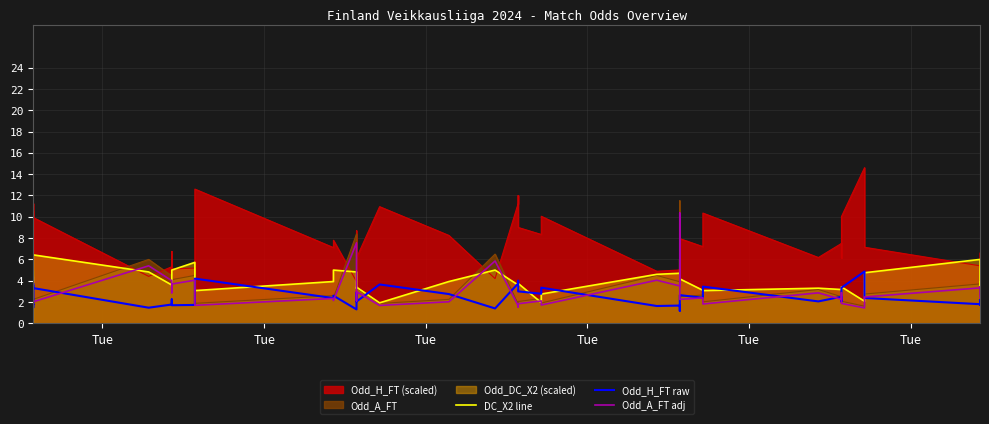

Where is the first local minimum for Odd_A_FT adj?

Tue